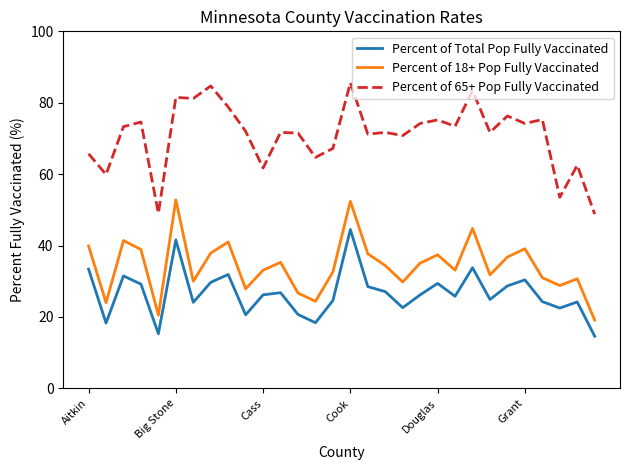

Which series has the largest total across all categories?

Percent of 65+ Pop Fully Vaccinated